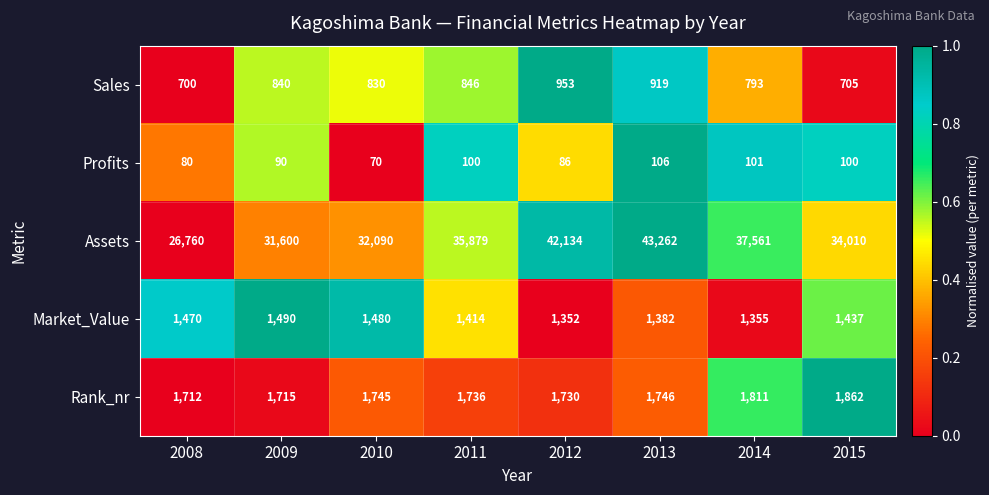

Which series has the largest total across all categories?

Assets